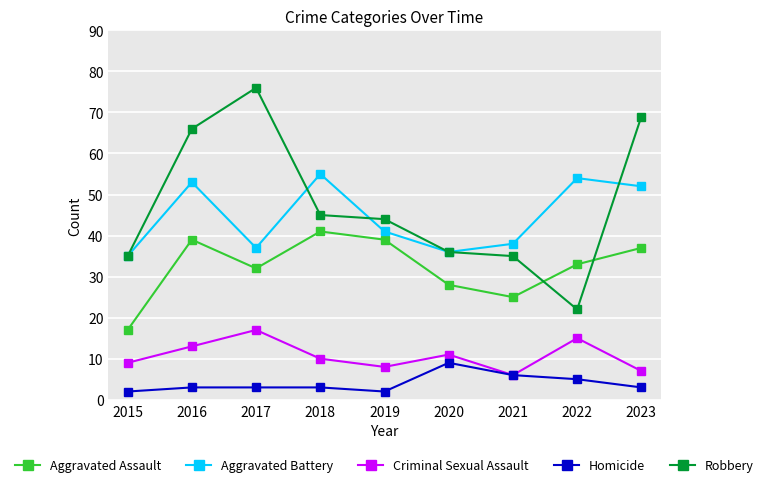

How many interior local valleys does the Aggravated Battery series have?

2